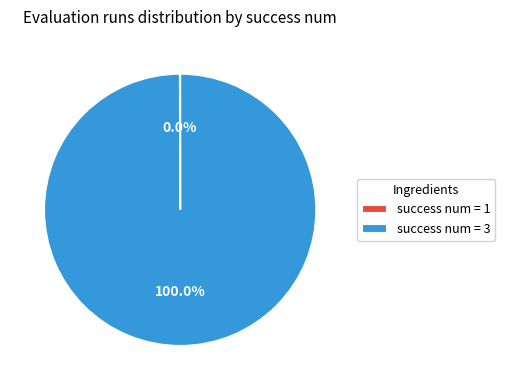

Which slice is the largest?

success num = 3